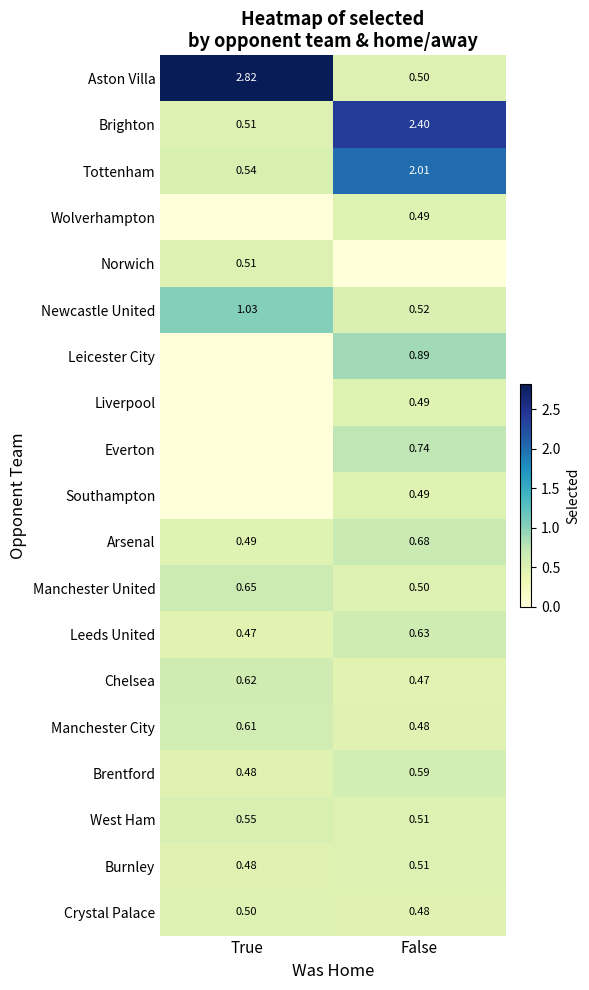

At which label is Leeds United closest to 0?

True